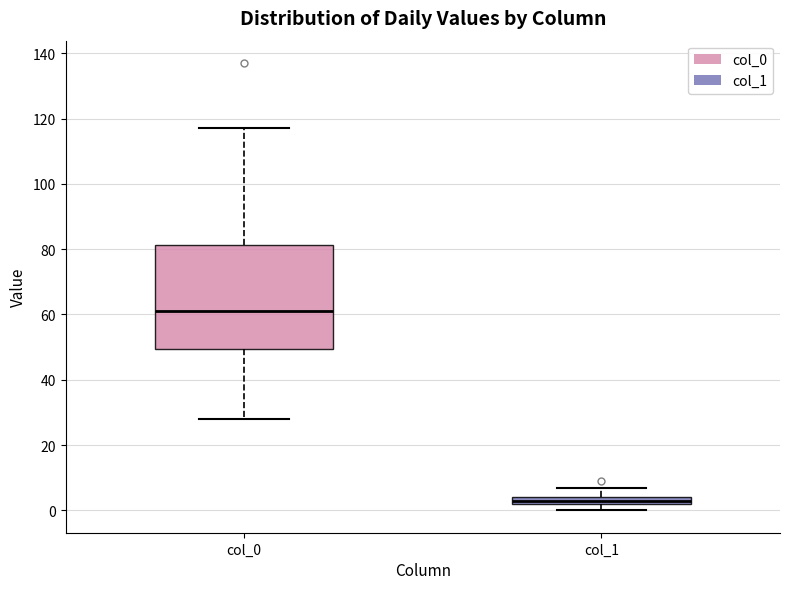

Which box's median line is the lowest?

col_1